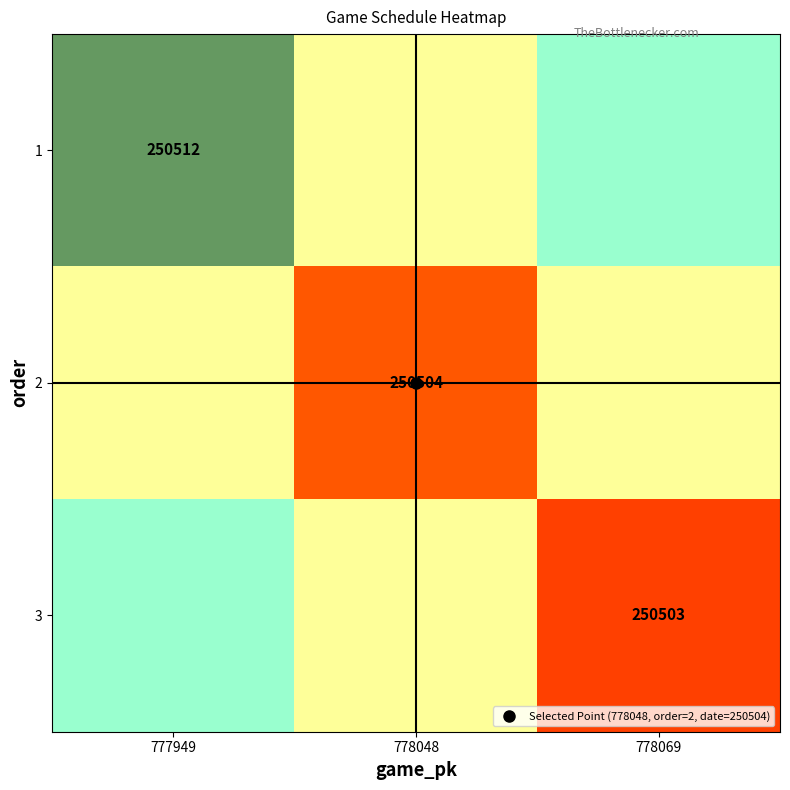

How many categories are shown in the chart?

3